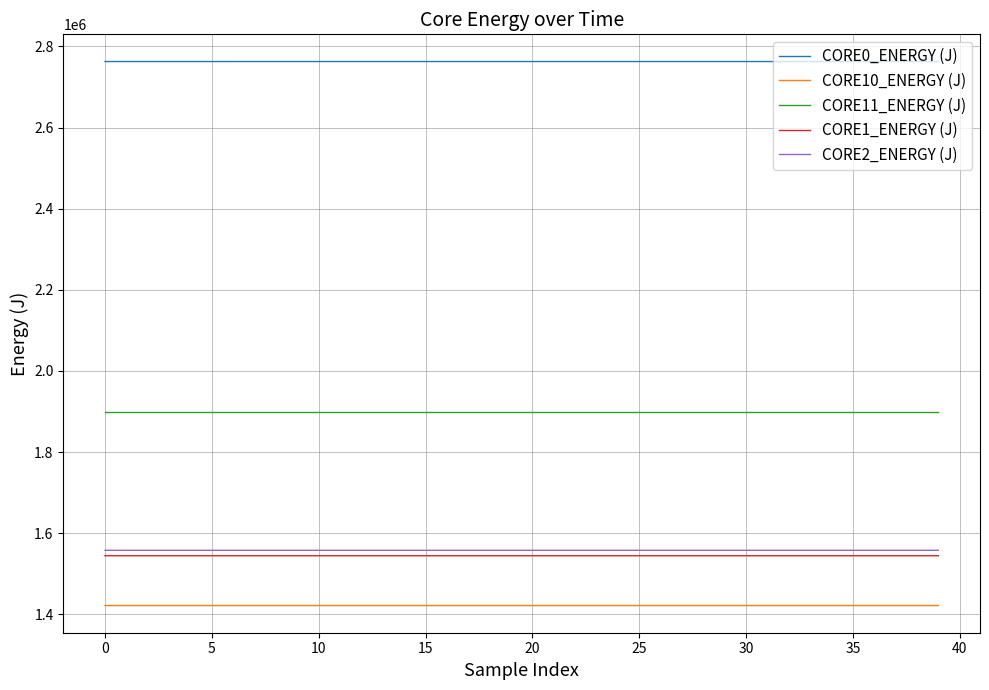

What is the smallest value displayed?

1421840.0